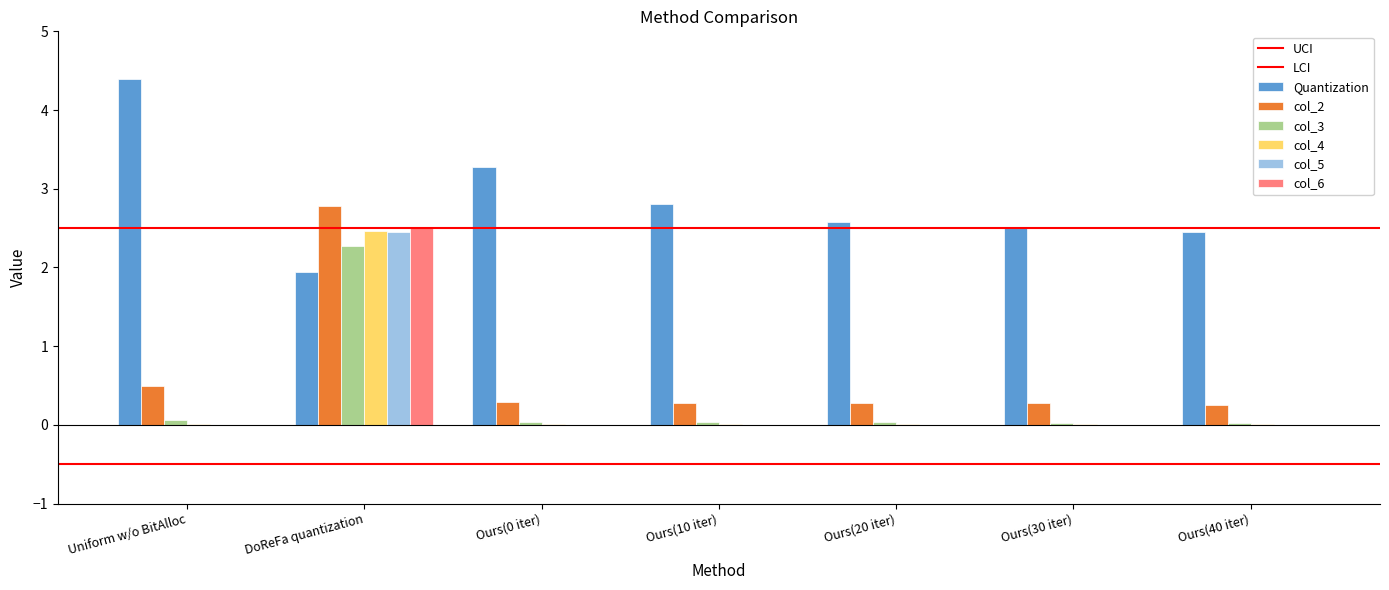

What is the difference between the Quantization values at Uniform w/o BitAlloc and Ours(20 iter)?

1.8